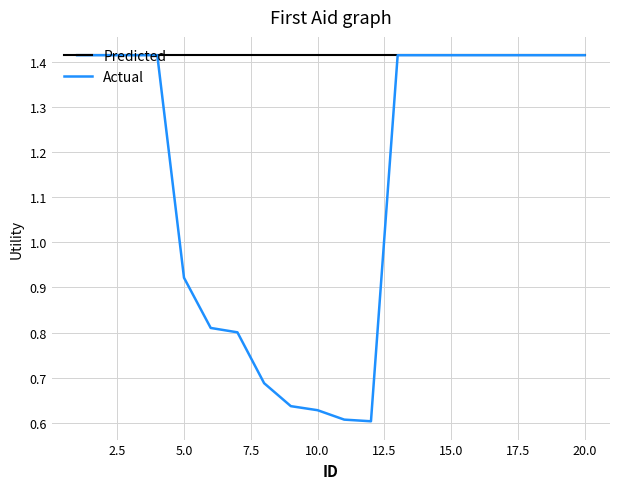

Does the chart display data point markers on the line(s)?

No